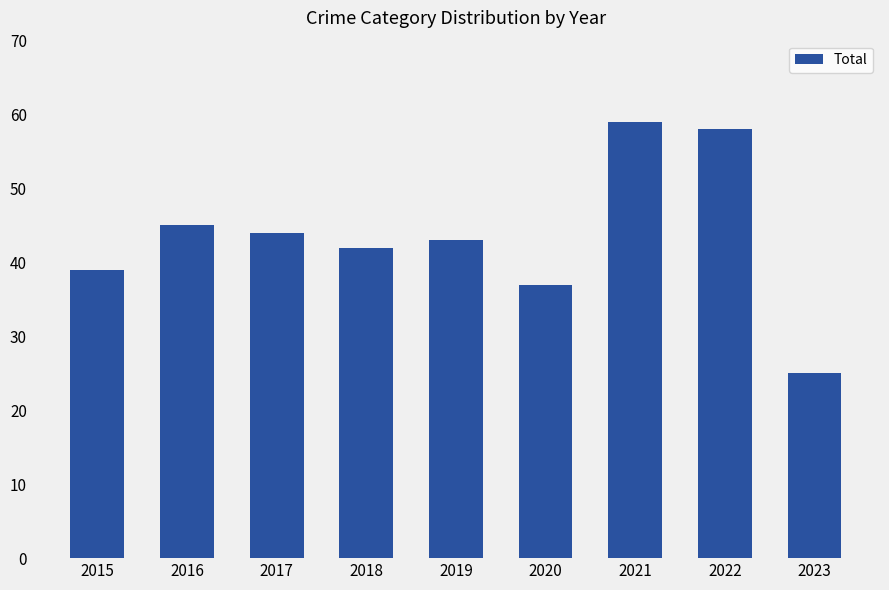

How many series are shown in this chart?

1